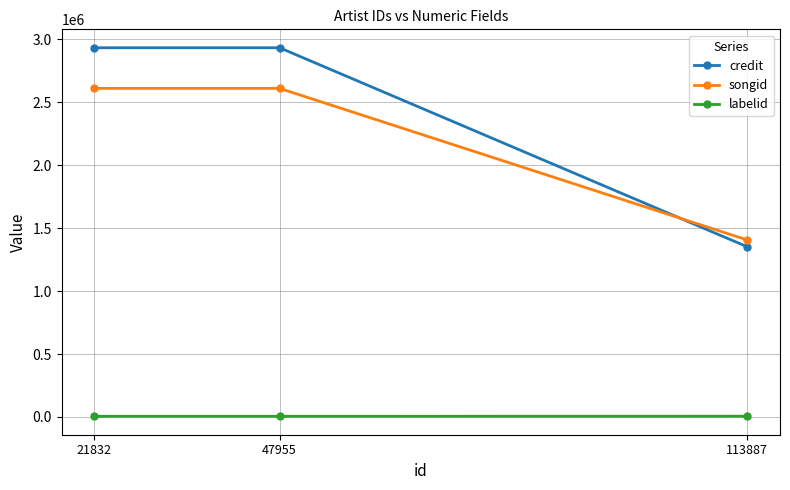

Where is credit nearest to the value 2142739?

113887